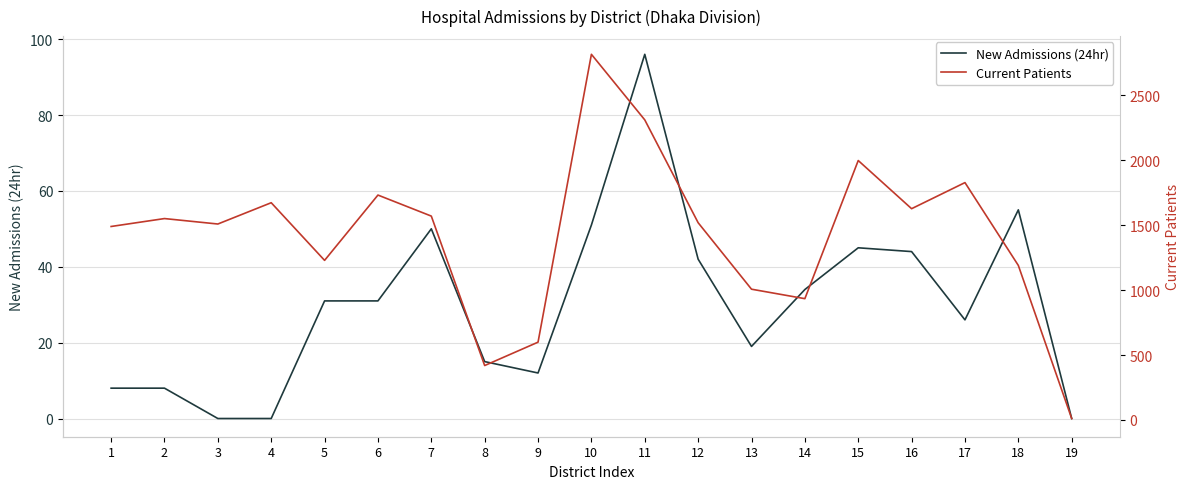

What is the difference between the maximum and second lowest values in the Current Patients series?

2397